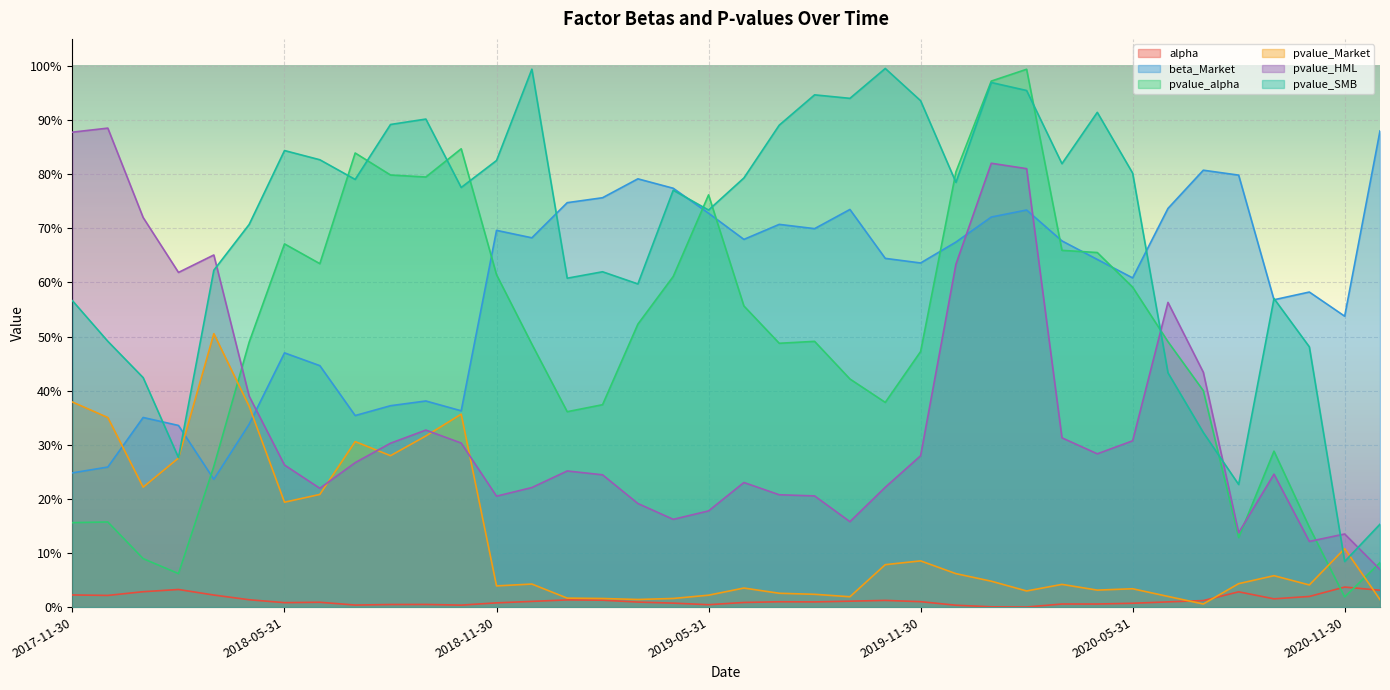

Rank the series by their maximum value, from lowest to highest.

alpha, pvalue_Market, beta_Market, pvalue_HML, pvalue_alpha, pvalue_SMB